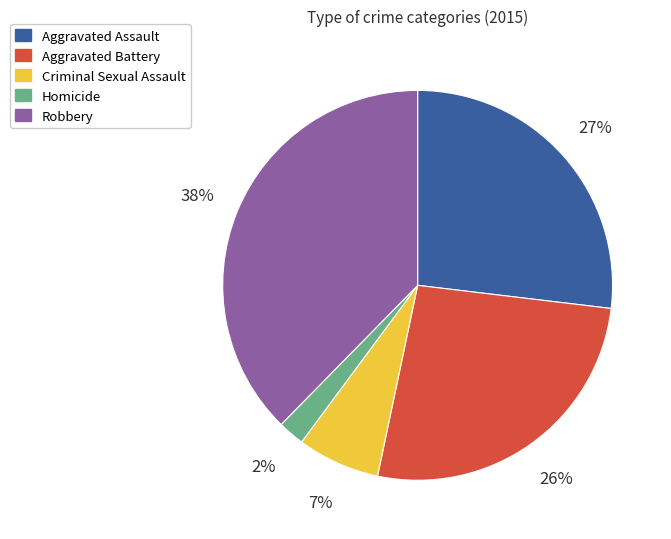

Does Aggravated Assault account for over 50% of the chart?

No